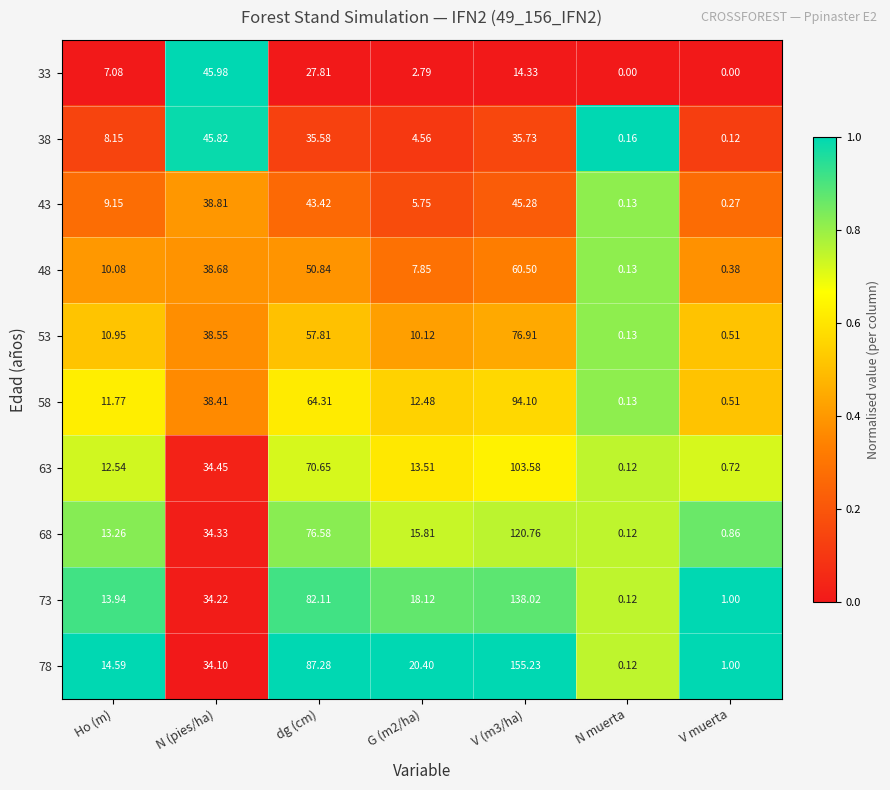

Which category has the lowest value in the 58 series?

N muerta